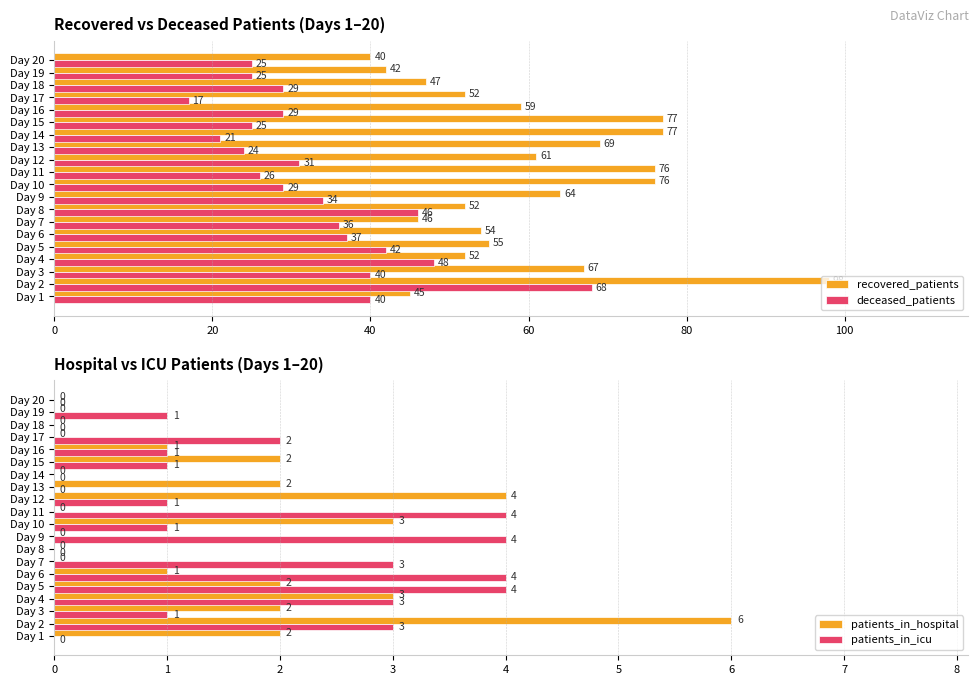

What is the sum of the recovered_patients values at Day 20 and Day 10?

116